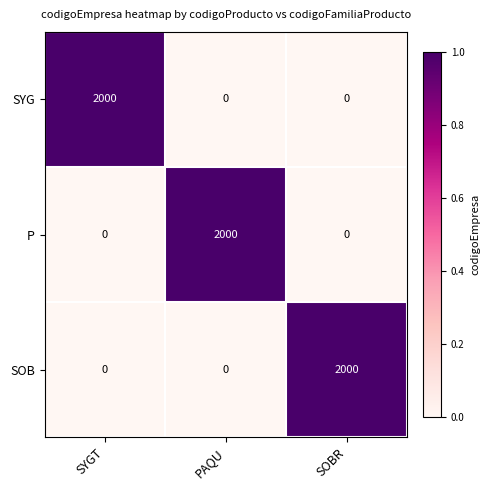

What is the difference between the highest and lowest values at PAQU?

2000